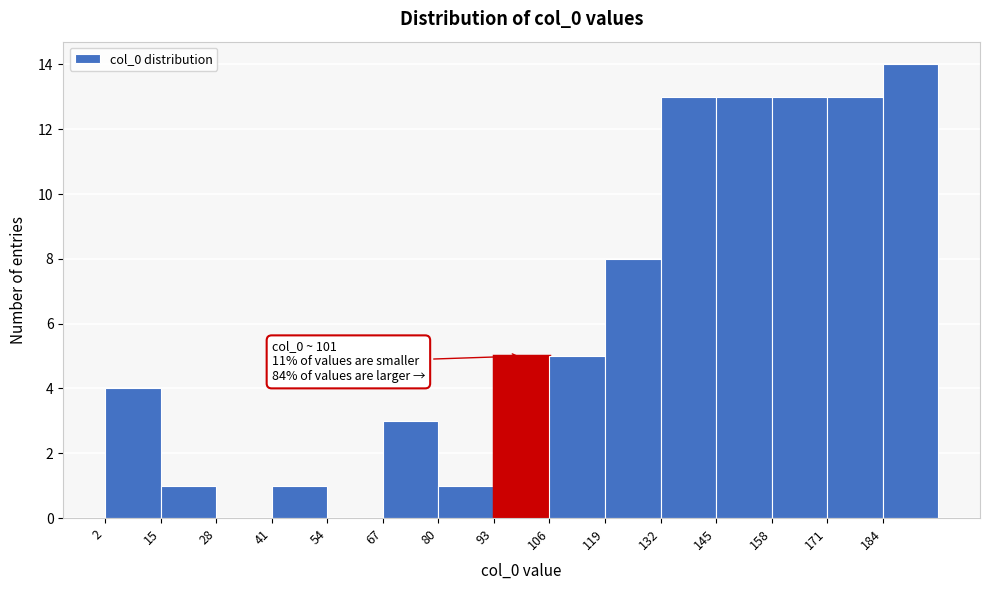

Over which range of the x-axis is the bar tallest?

184 to 197